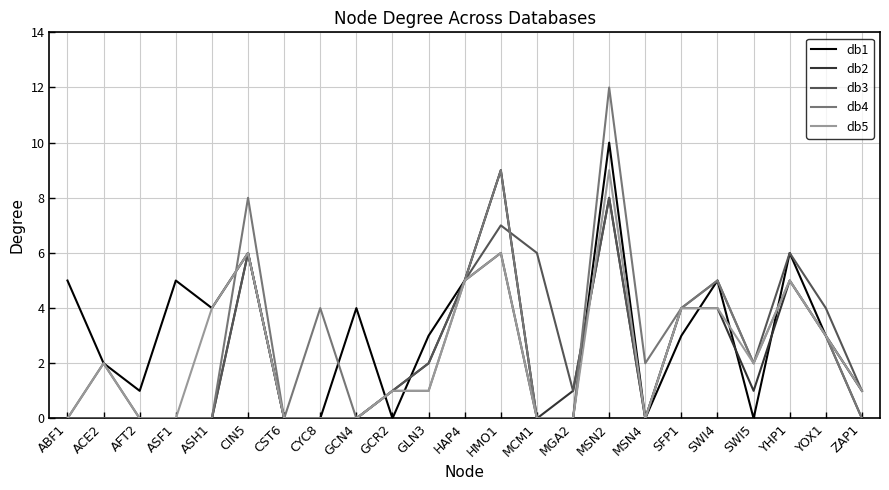

The value of db4 at SWI4 is 5. True or false?

True